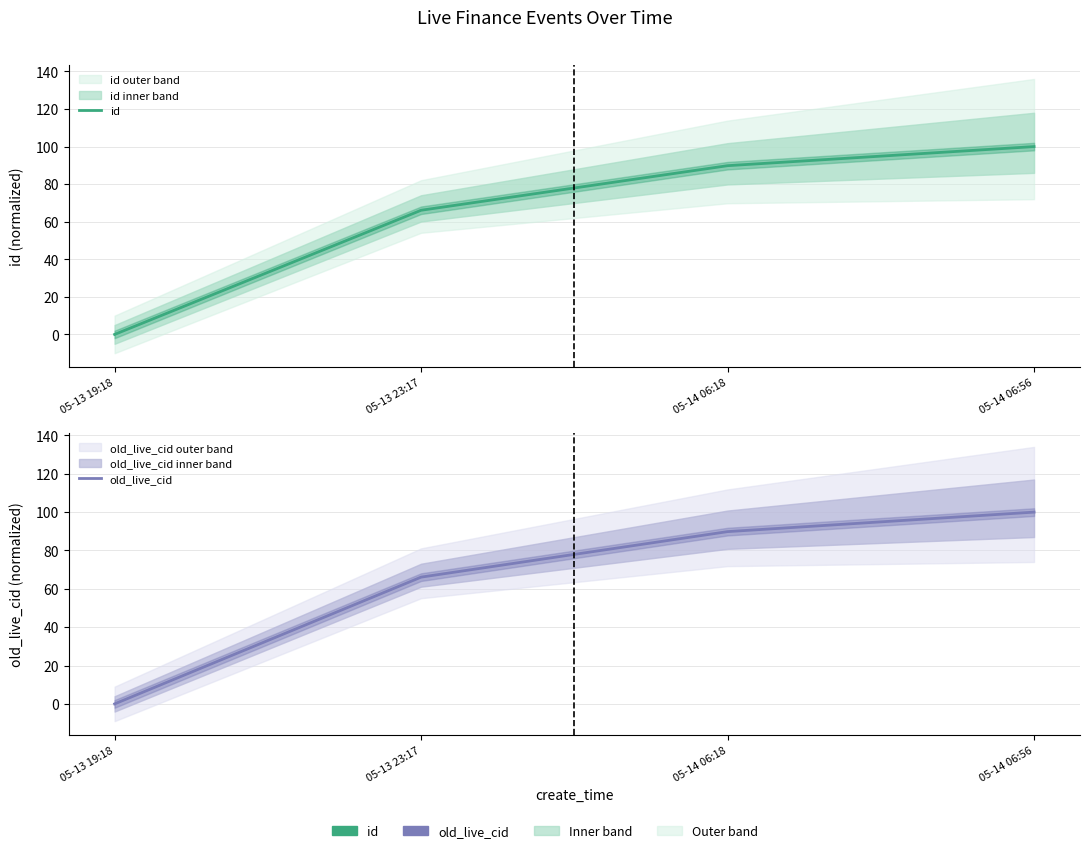

What is the average value of the id series?

64.0